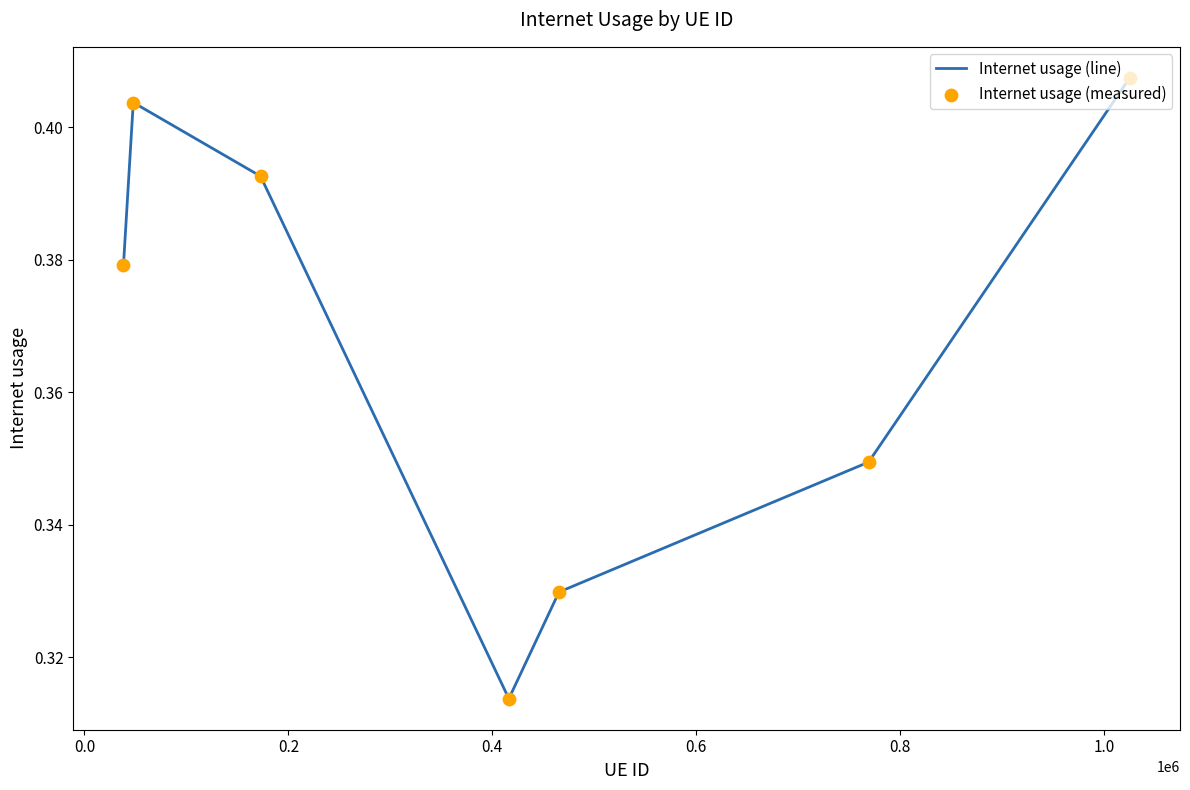

How many values are between 0 and 1?

7